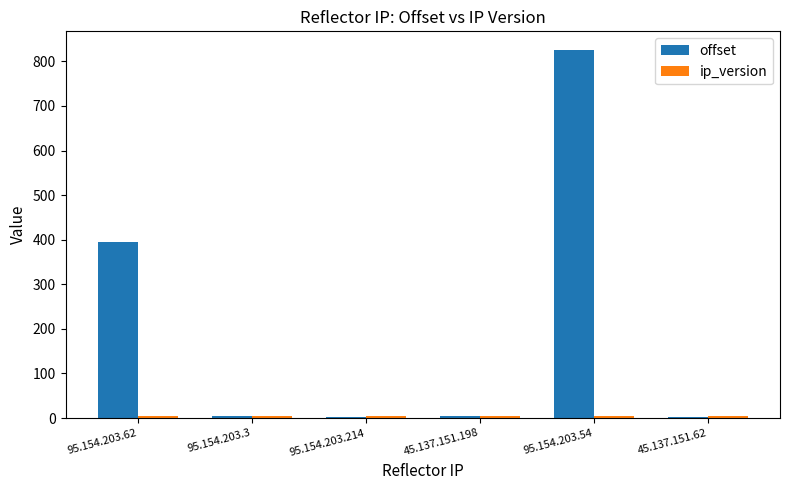

Are the bars grouped side by side (vs. stacked)?

Yes